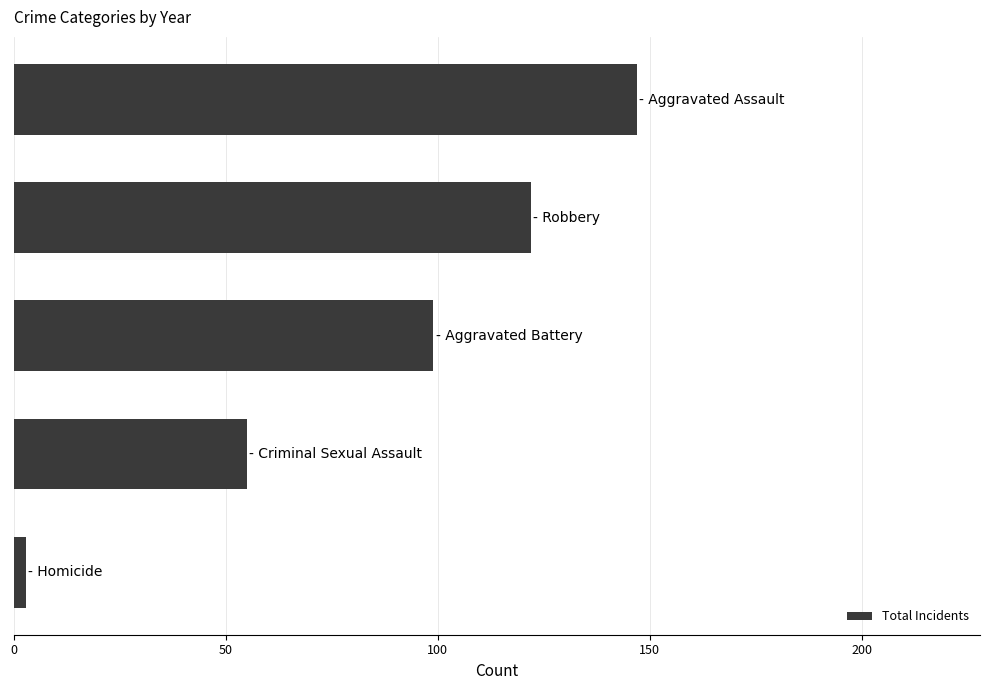

What is the difference between the maximum and minimum values?

144